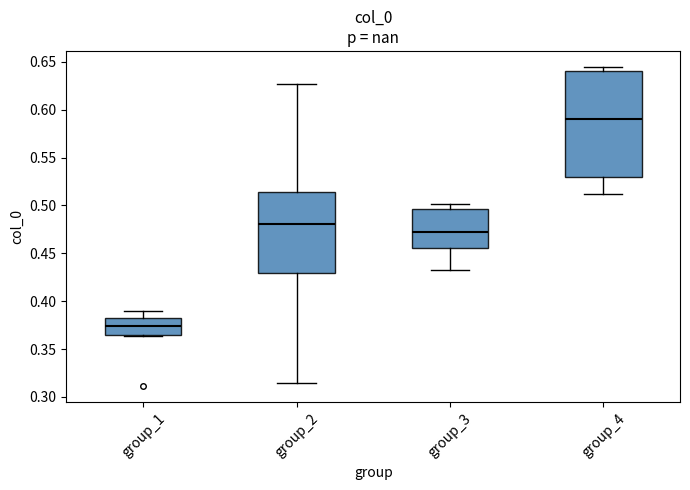

Where is the lower edge of the box for group_2 on the y-axis? The values are not printed on the chart, so give them approximately, as read against the axis.

0.430